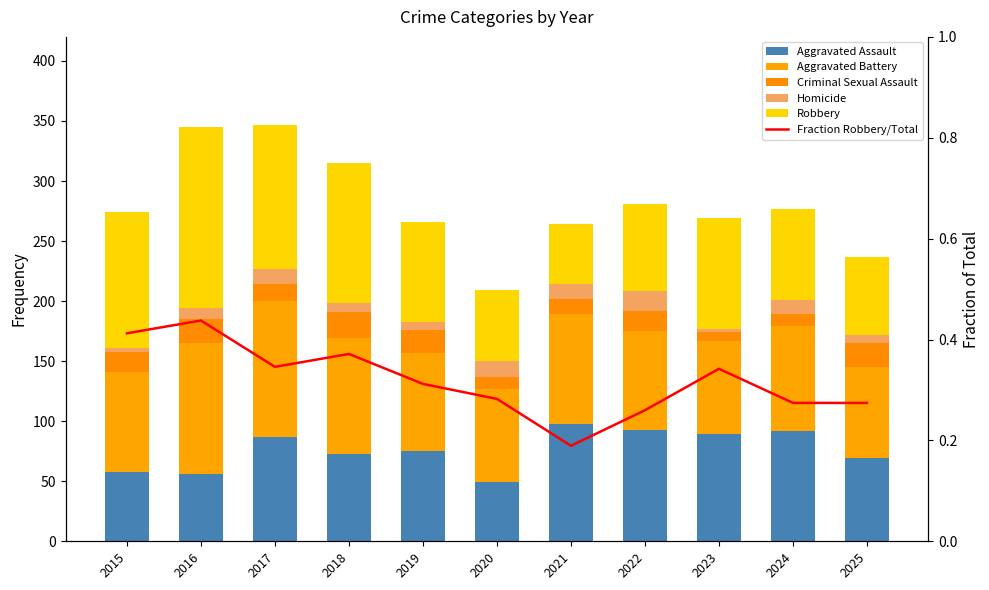

What is the spread (max minus min) of values at 2024?

91.7